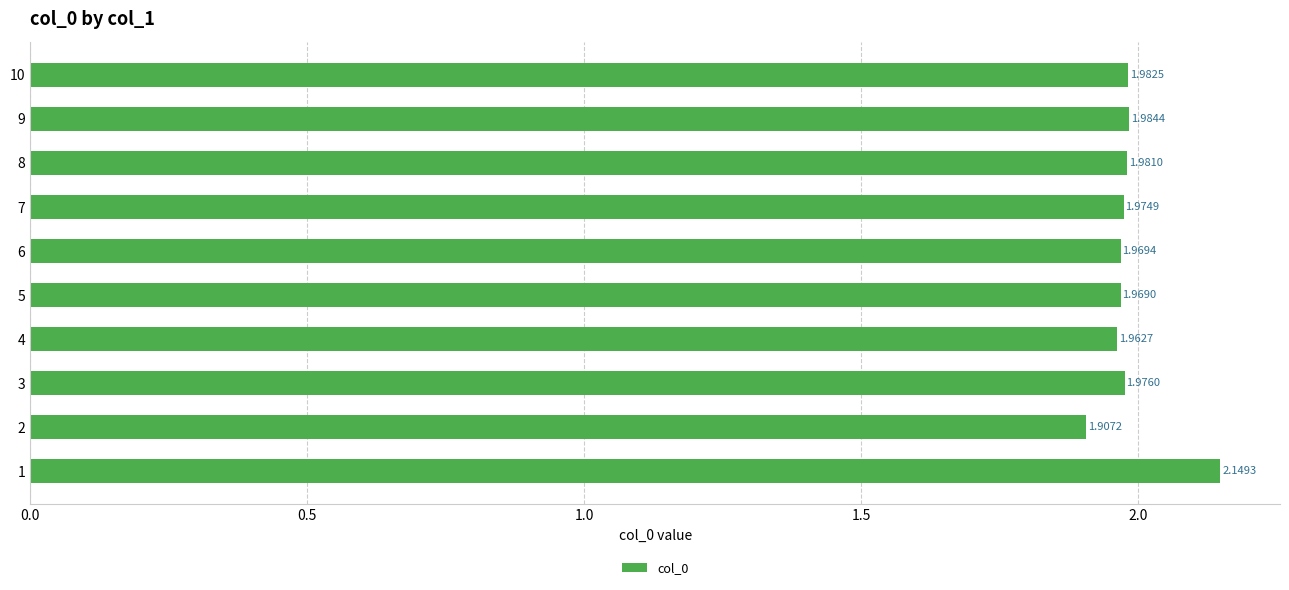

What is the sum of the values at 8 and 1?

4.1